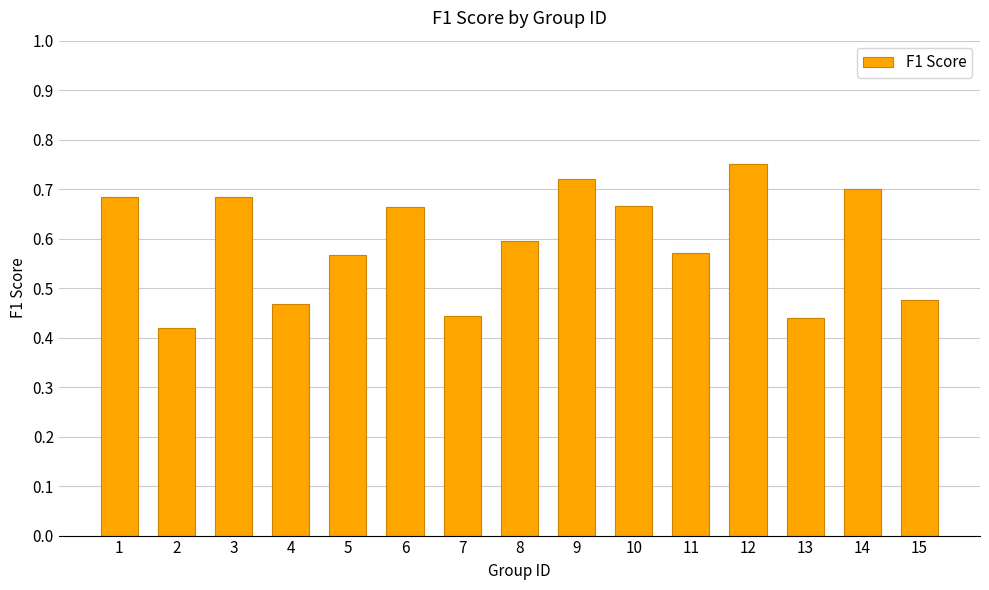

What is the change in value from 5 to 12?

+0.2